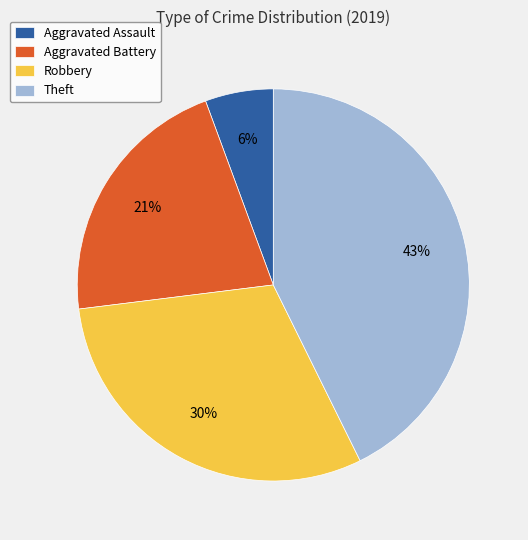

Is there a majority slice in this chart?

No